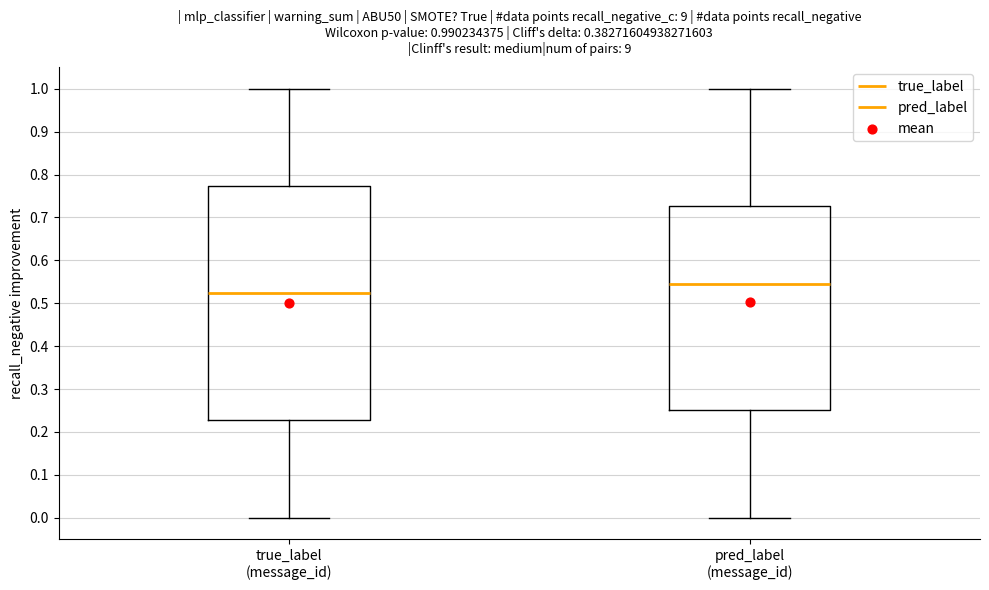

Which box is the tallest, from its lower edge to its upper edge?

true_label (message_id)